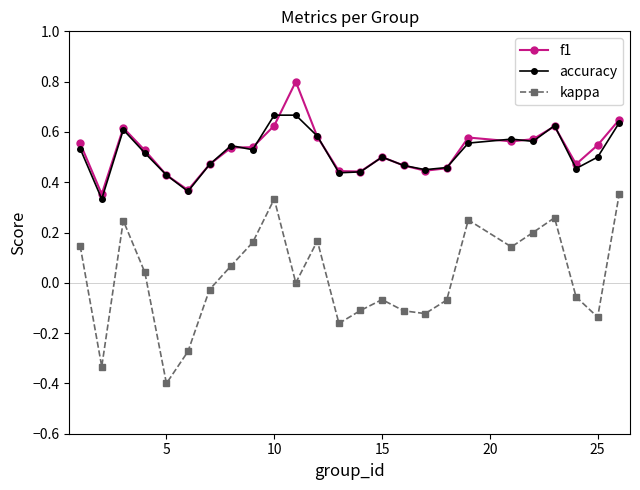

List the series in order of their peak value, highest first.

f1, accuracy, kappa